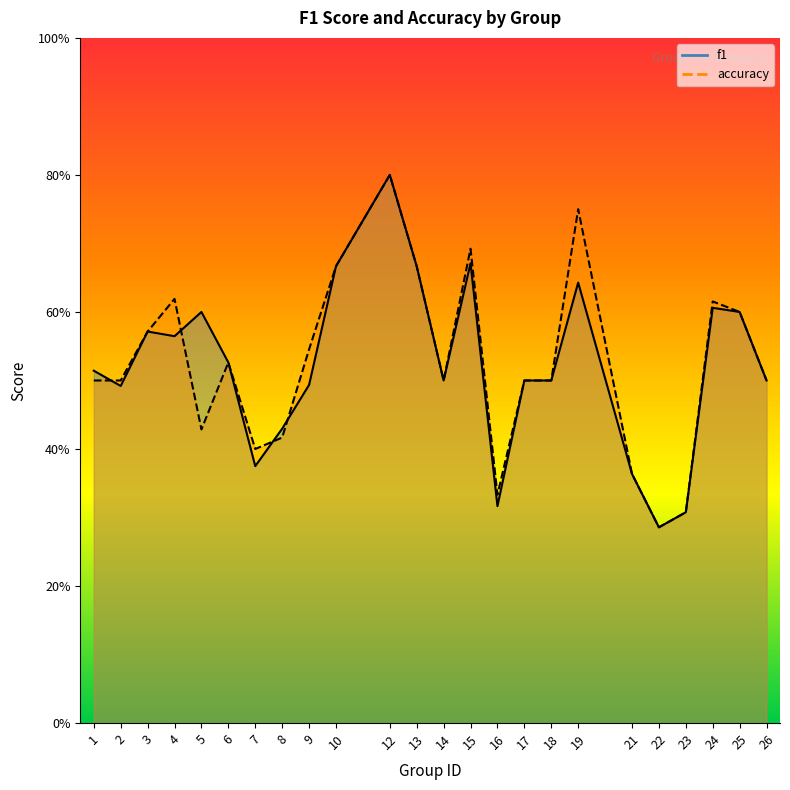

Reading left to right, transcribe all the data shown in this chart.

f1: 1=0.5	2=0.5	3=0.6	4=0.6	5=0.6	6=0.5	7=0.4	8=0.4	9=0.5	10=0.7	12=0.8	13=0.7	14=0.5	15=0.7	16=0.3	17=0.5	18=0.5	19=0.6	21=0.4	22=0.3	23=0.3	24=0.6	25=0.6	26=0.5
accuracy: 1=0.5	2=0.5	3=0.6	4=0.6	5=0.4	6=0.5	7=0.4	8=0.4	9=0.5	10=0.7	12=0.8	13=0.7	14=0.5	15=0.7	16=0.3	17=0.5	18=0.5	19=0.8	21=0.4	22=0.3	23=0.3	24=0.6	25=0.6	26=0.5